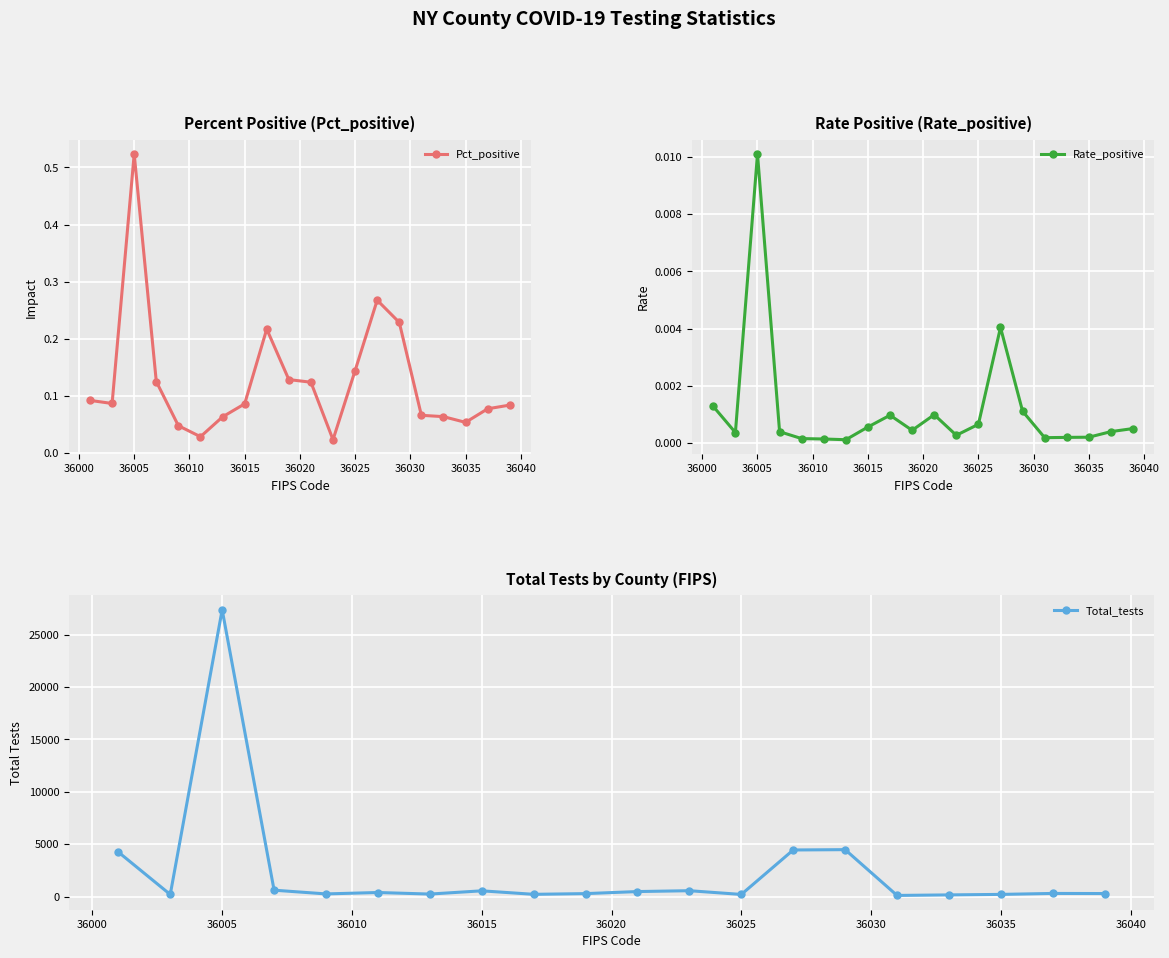

True or false: Total_tests has more than 1 interior local peaks.

True